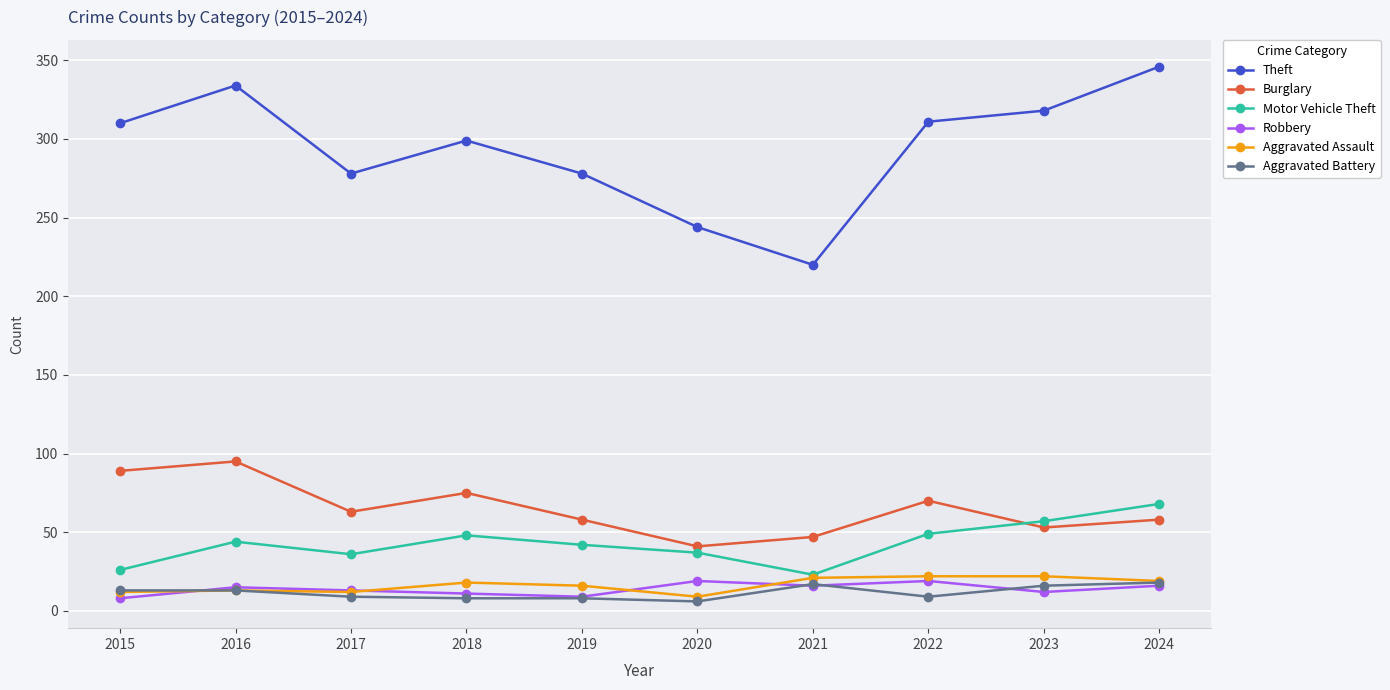

What is the sum of the Aggravated Assault values at 2021 and 2015?

33